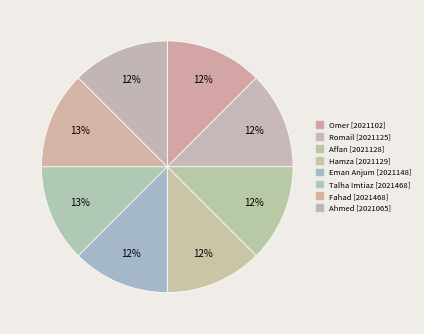

To the nearest percent, what is the average slice percentage?

12%